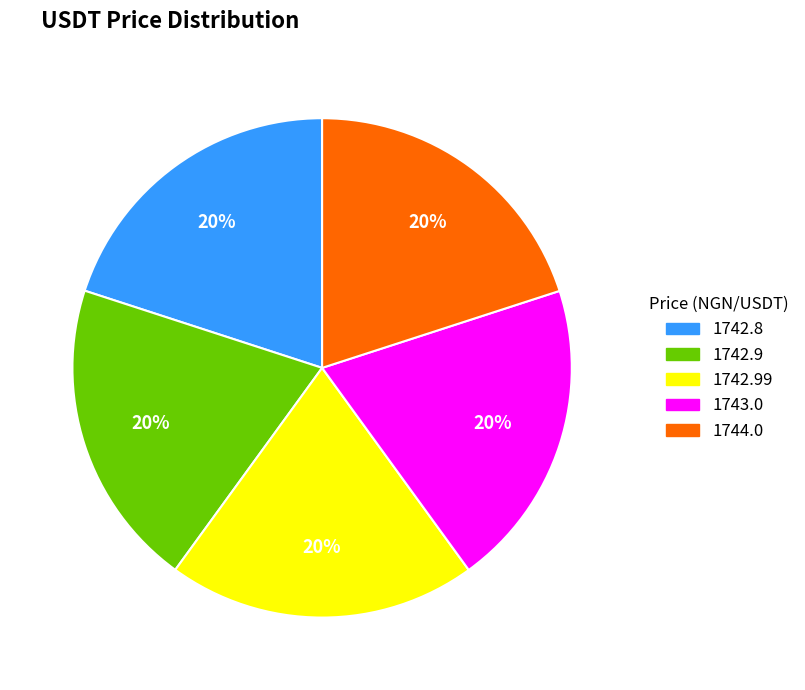

True or false: 1742.99 accounts for 20% of the total.

True